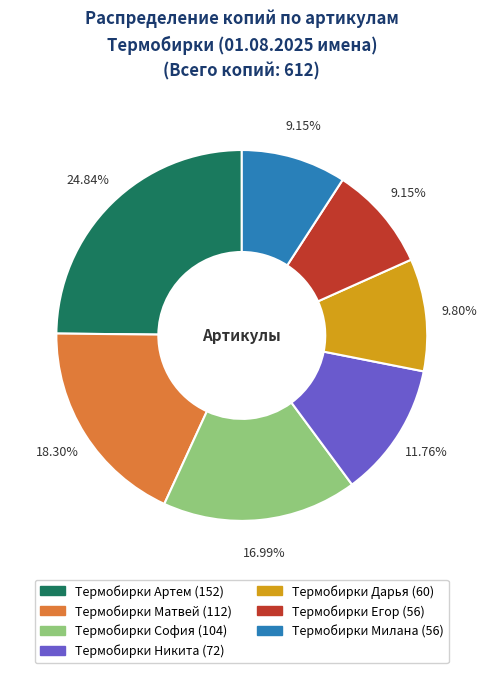

Is it true that Термобирки Егор is 9% of the pie?

True